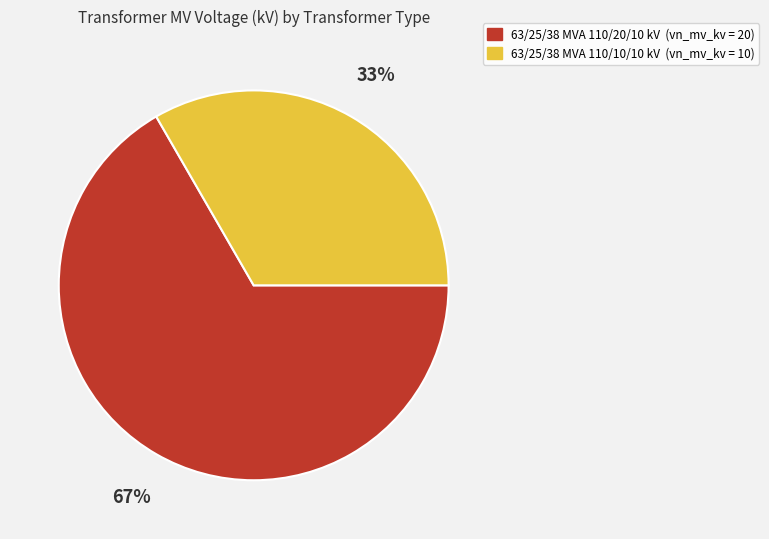

What is the smallest slice in the pie chart?

63/25/38 MVA 110/10/10 kV